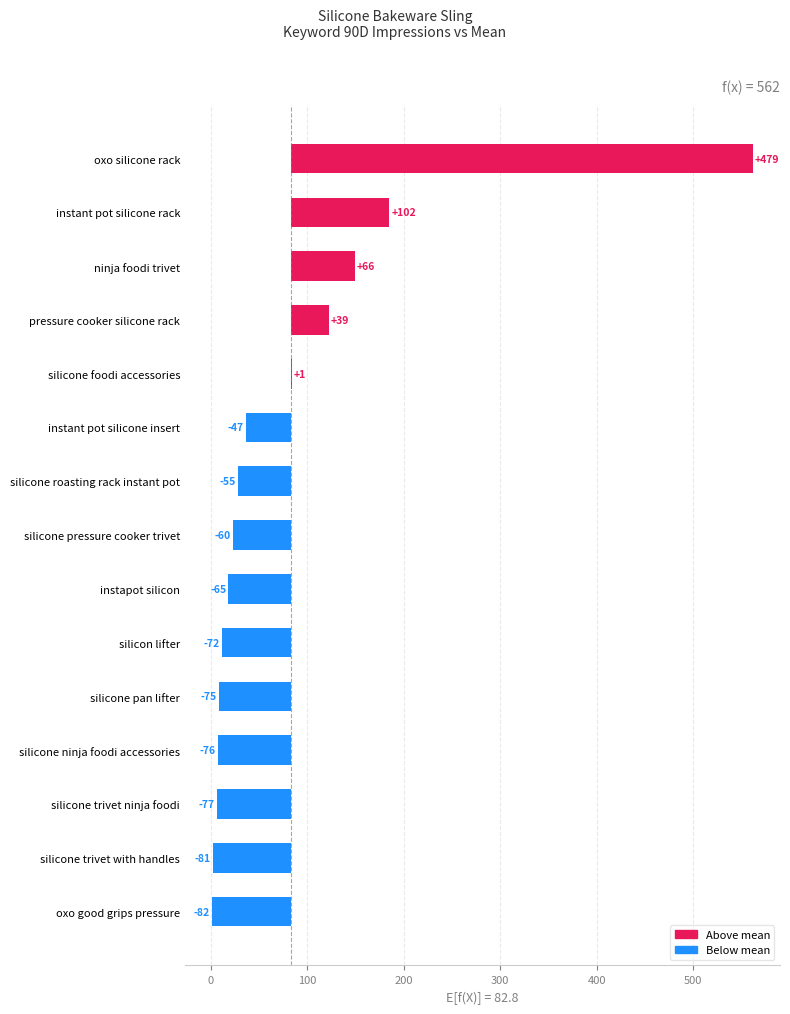

How many values are below -59?

8